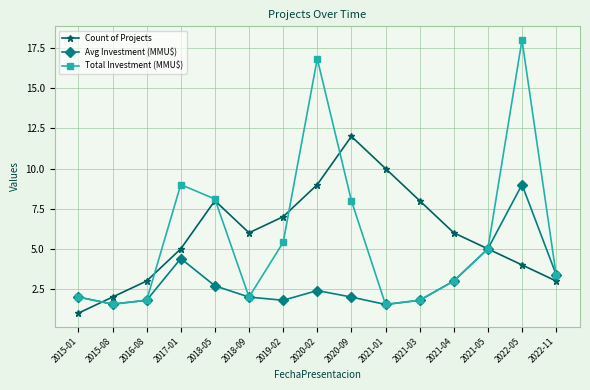

Where do Count of Projects and Total Investment (MMU$) first cross each other?

2015-01 and 2015-08